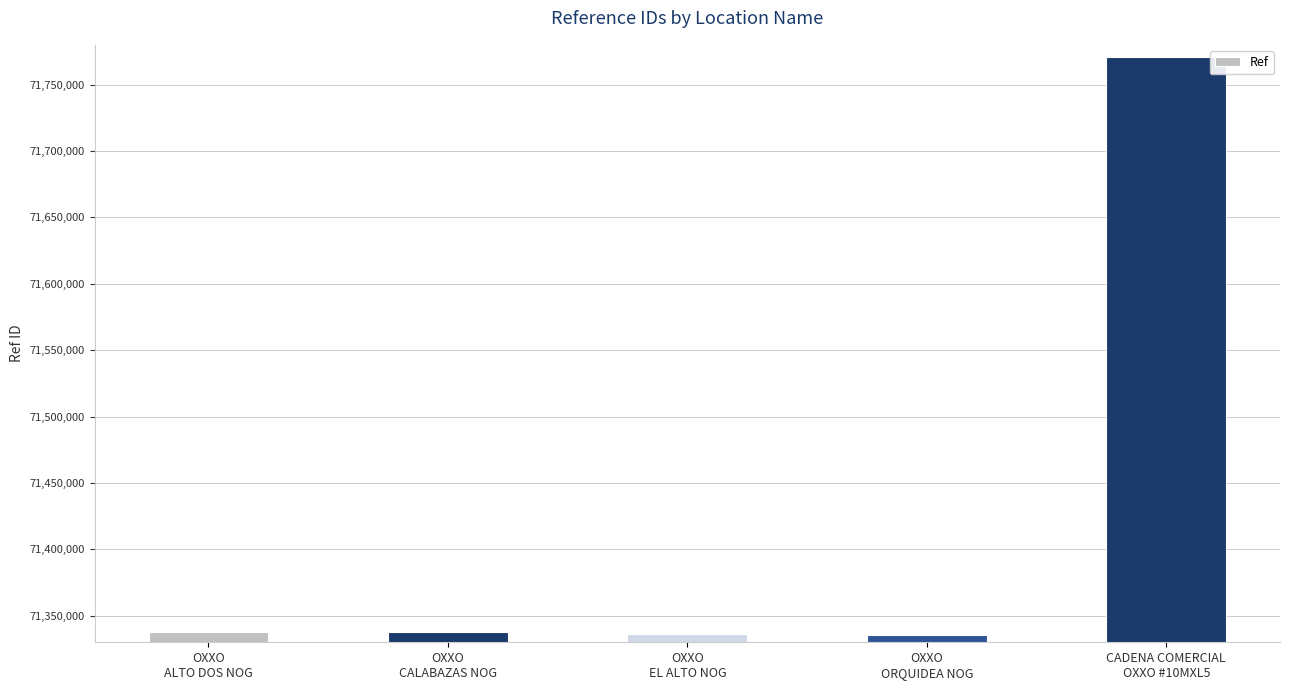

The value at CADENA COMERCIAL
OXXO #10MXL5 is 38075325. True or false?

False